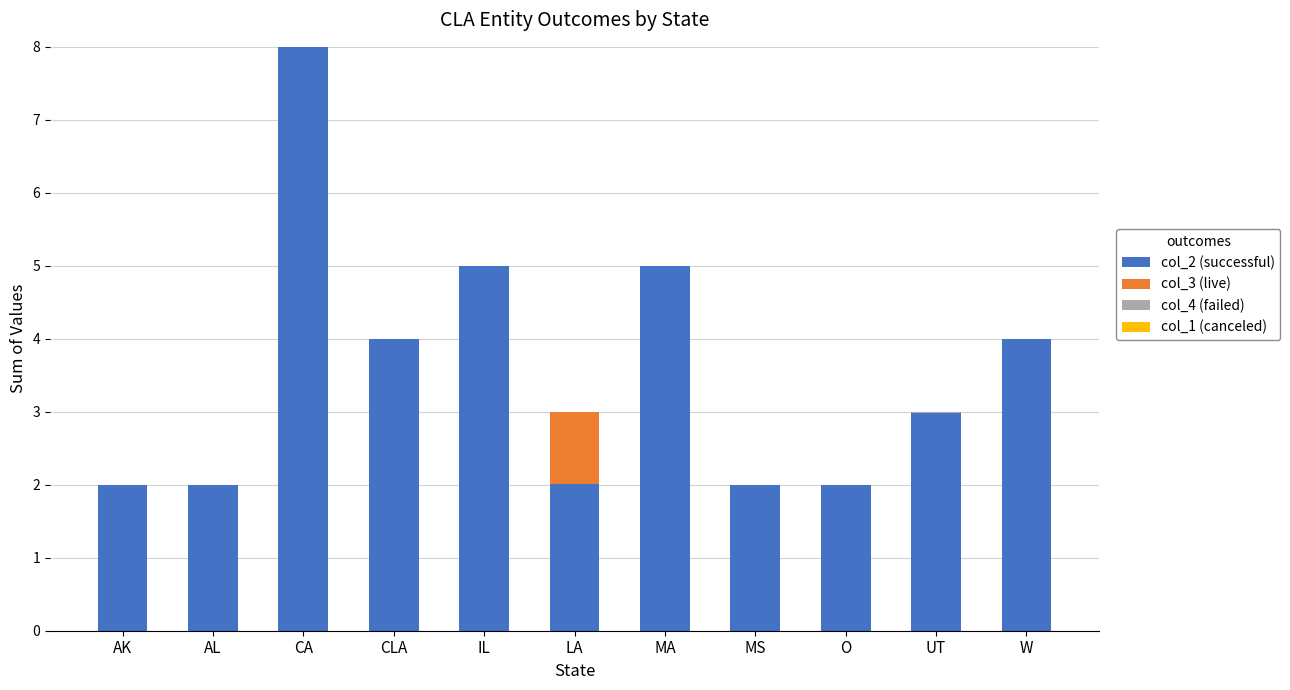

What is the label of the 4th bar from the right?

MS